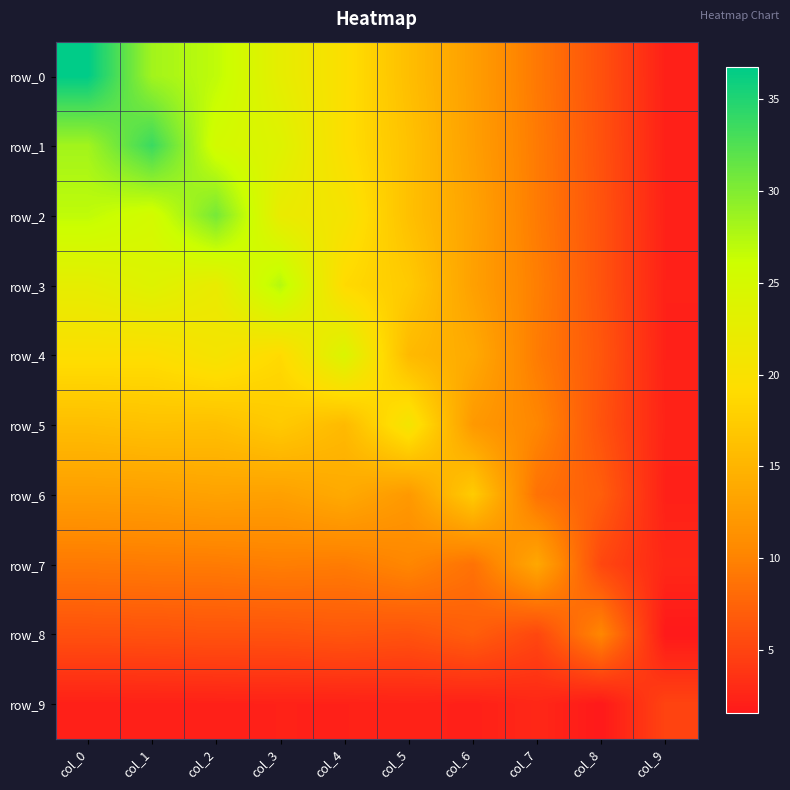

At how many categories does at least one series exceed 16?

7